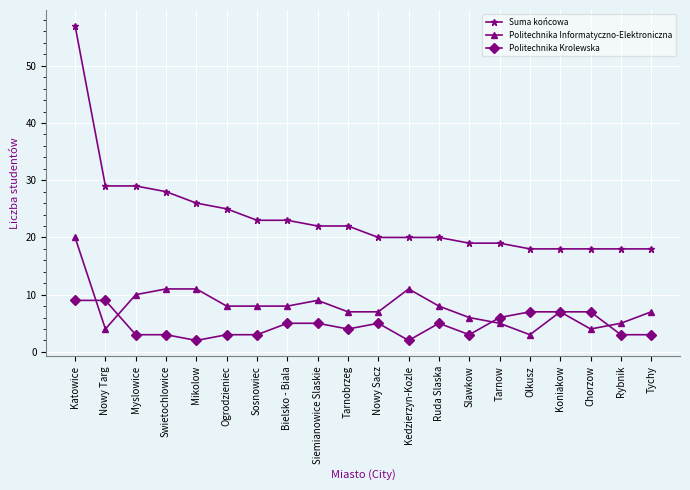

Reading left to right, what are all the values shown in this chart?

Suma końcowa: 57	29	29	28	26	25	23	23	22	22	20	20	20	19	19	18	18	18	18	18
Politechnika Informatyczno-Elektroniczna: 20	4	10	11	11	8	8	8	9	7	7	11	8	6	5	3	7	4	5	7
Politechnika Krolewska: 9	9	3	3	2	3	3	5	5	4	5	2	5	3	6	7	7	7	3	3